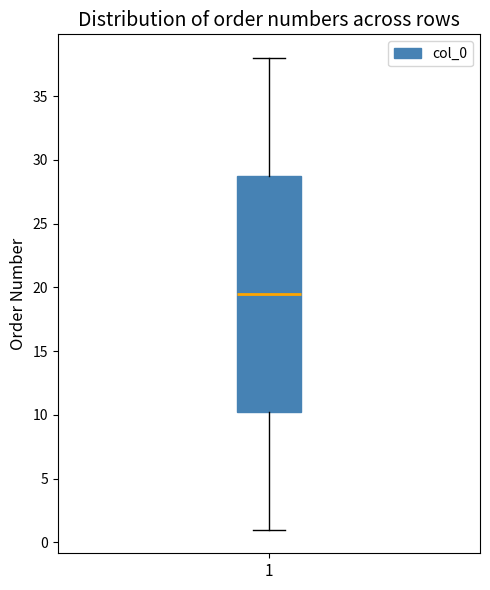

Transcribe this box plot: give where the median line is, the range the box spans, and where the two whiskers end, as read against the y-axis. The values are not printed on the chart, so give them approximately, as read against the axis.

median 19.5, box 10.5 to 29.0, whiskers 1.0 to 38.0